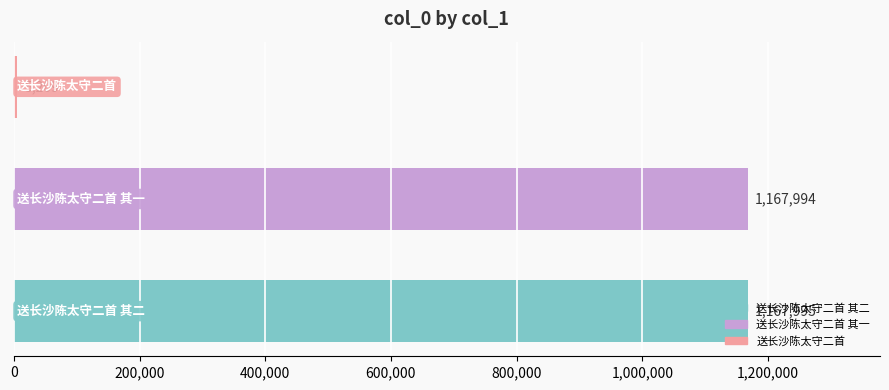

What is the difference between the maximum and minimum values?

1162786